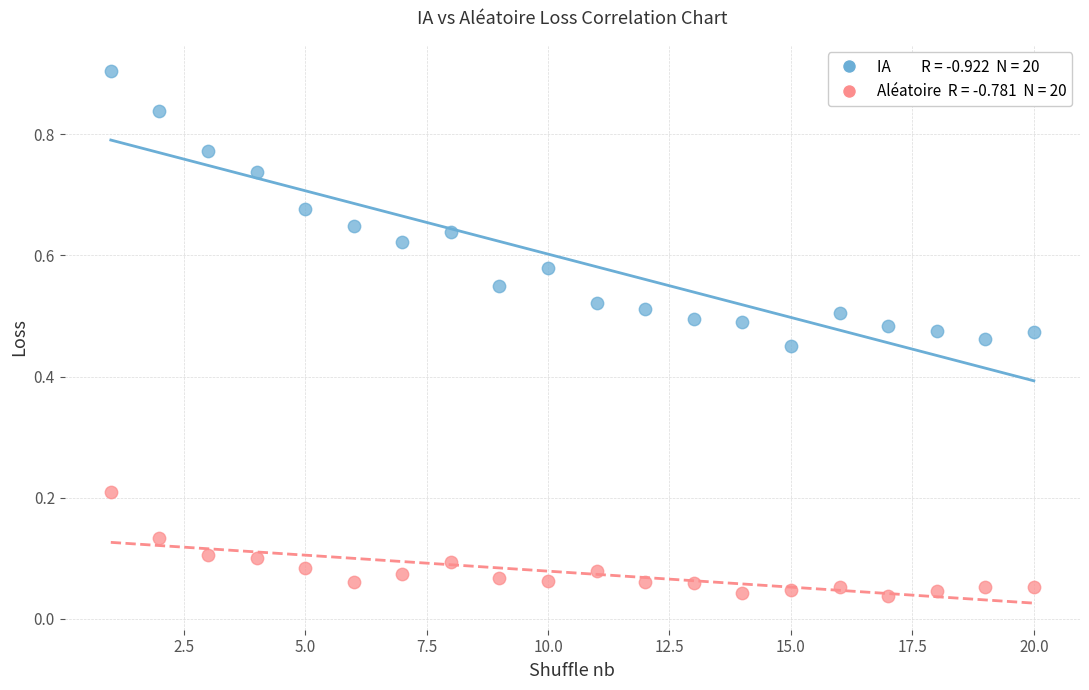

Across all data points, what is the range of Y values (max minus min)?

0.9